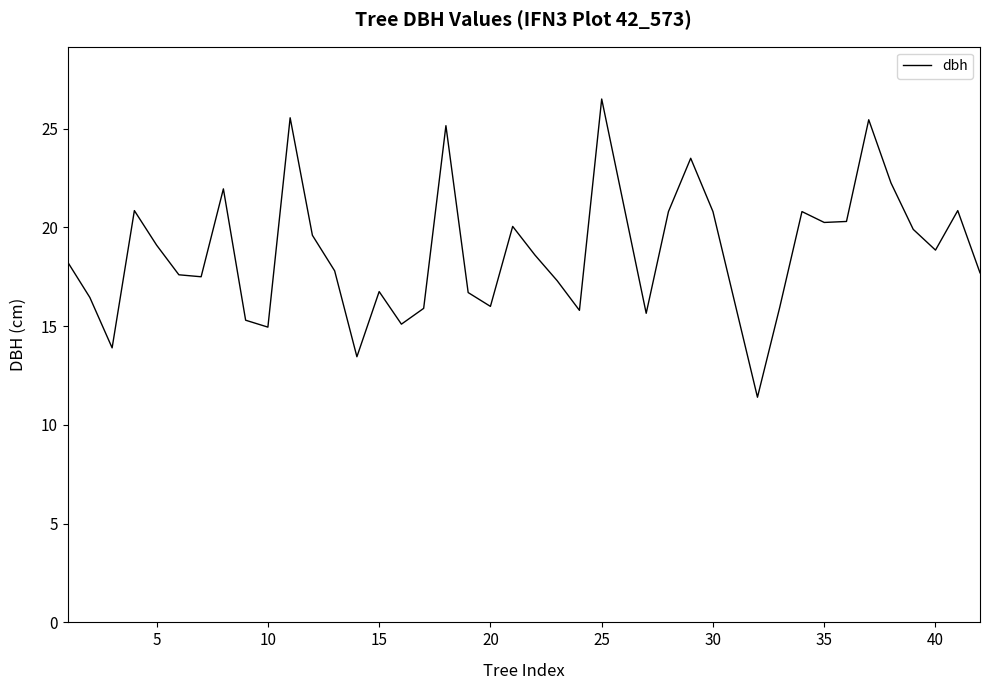

What is the difference between the maximum and minimum values?

15.1